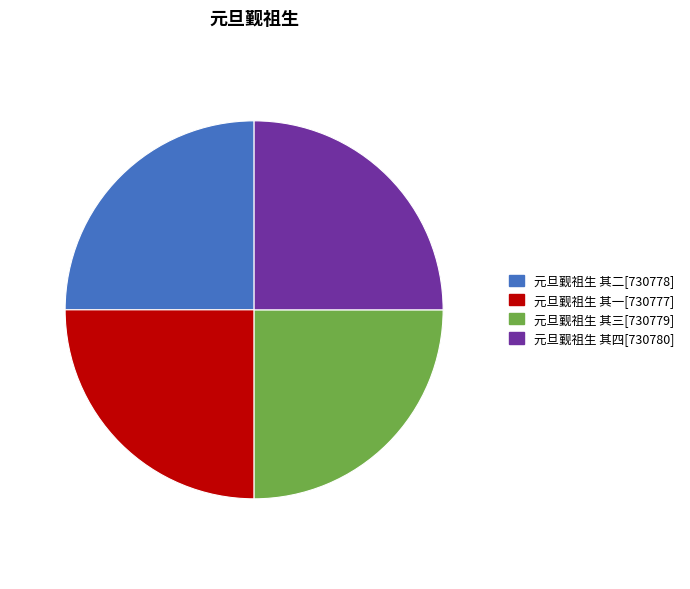

How many slices are in this pie chart?

4